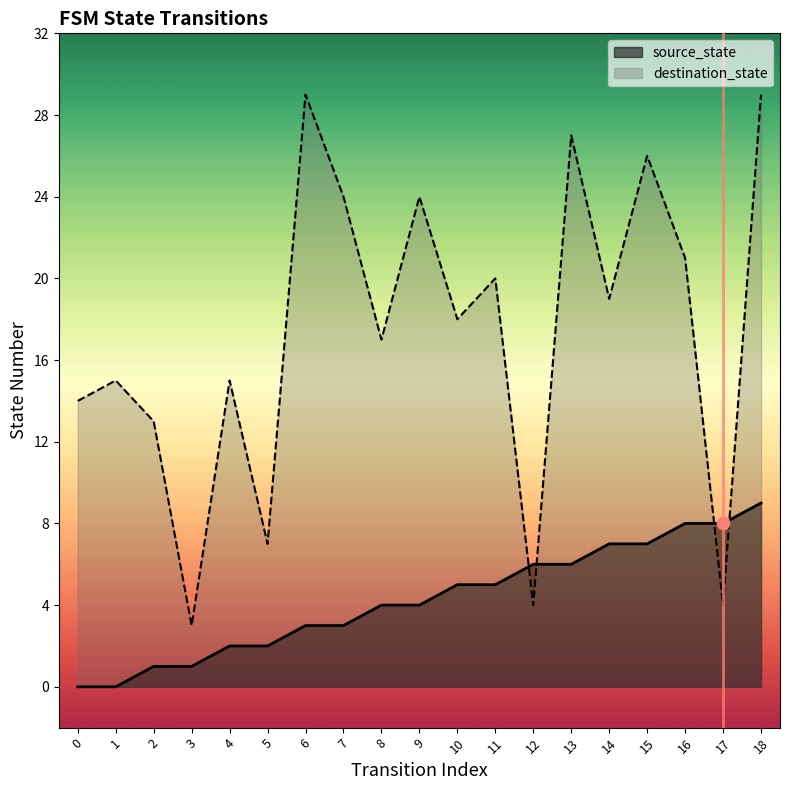

Which series contains the lowest Y value?

source_state